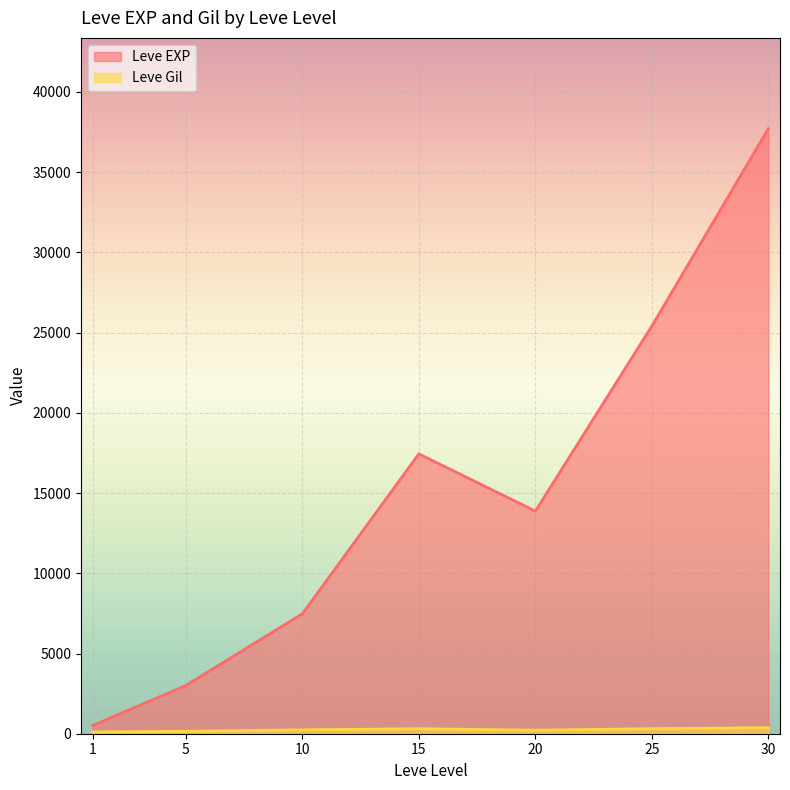

At 10, list the series in order from largest to smallest.

Leve EXP, Leve Gil